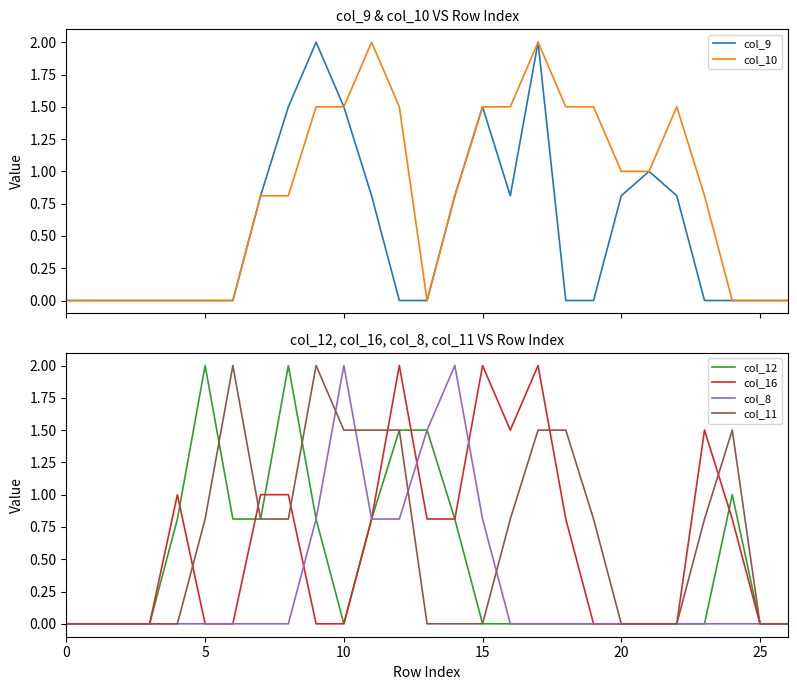

Is it true that col_9 equals 0.0 at 19?

True